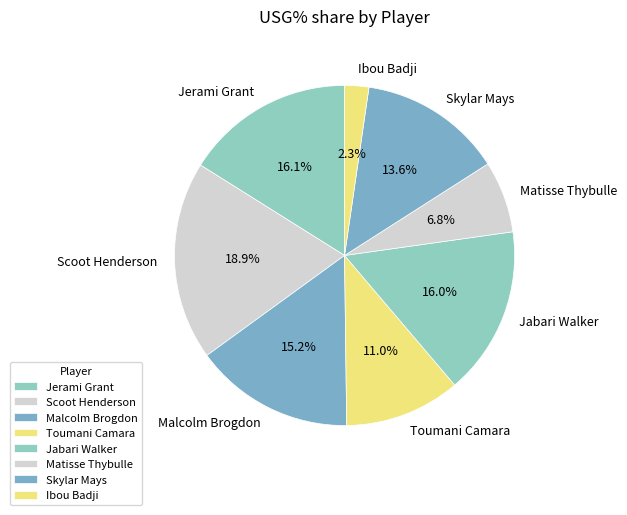

Is it true that Scoot Henderson is 11% of the pie?

False